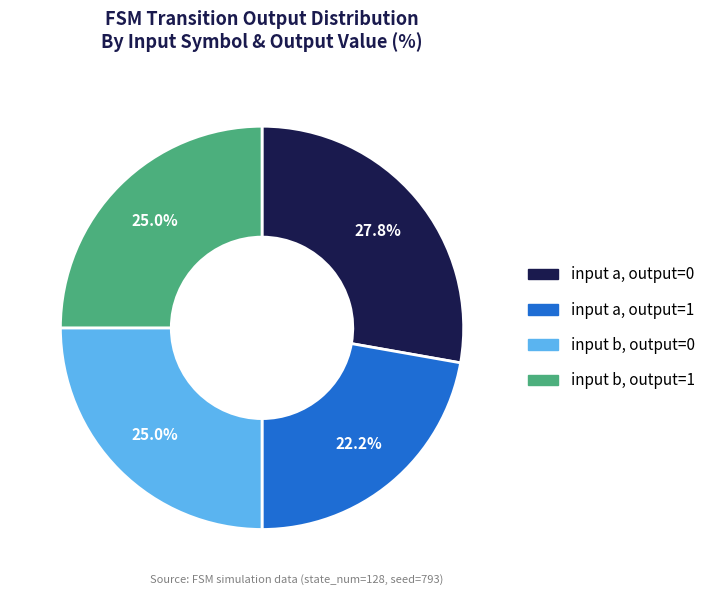

Count the number of slices in the pie.

4